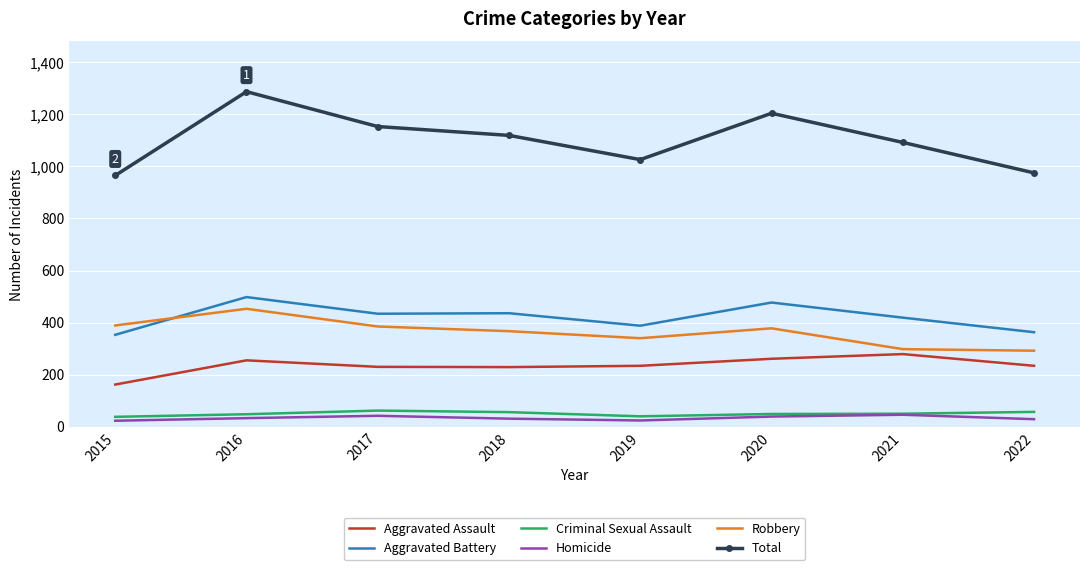

Between 2016 and 2020, which series saw the biggest shift?

Total